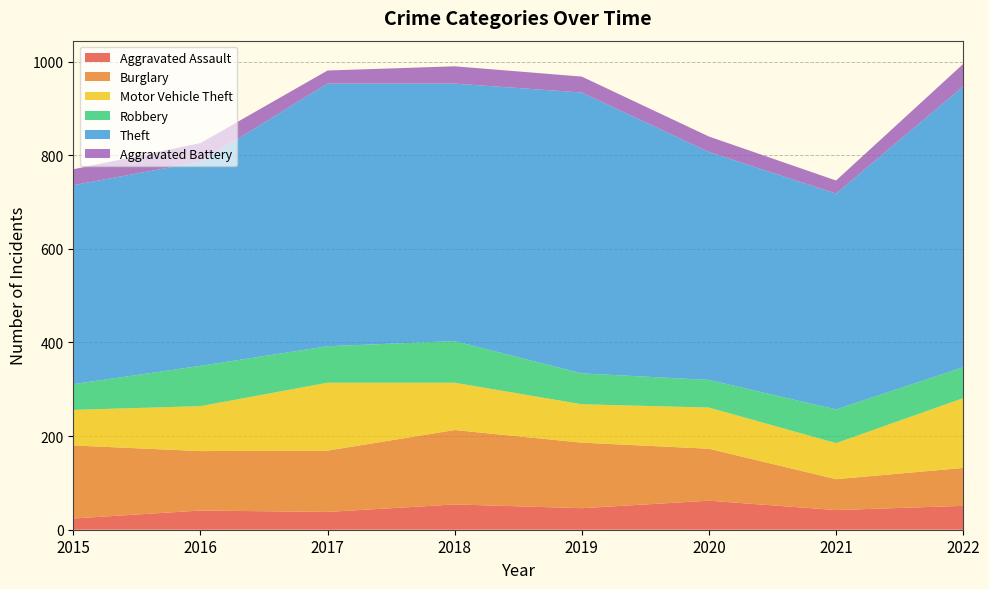

Reading left to right, extract all data points from this chart.

Aggravated Assault: 2015=24	2016=41	2017=38	2018=54	2019=46	2020=62	2021=42	2022=51
Burglary: 2015=156	2016=127	2017=131	2018=159	2019=140	2020=111	2021=66	2022=81
Motor Vehicle Theft: 2015=76	2016=96	2017=145	2018=101	2019=82	2020=88	2021=77	2022=149
Robbery: 2015=55	2016=86	2017=78	2018=89	2019=66	2020=59	2021=72	2022=66
Theft: 2015=425	2016=436	2017=561	2018=550	2019=600	2020=487	2021=461	2022=600
Aggravated Battery: 2015=34	2016=40	2017=28	2018=37	2019=34	2020=33	2021=28	2022=48